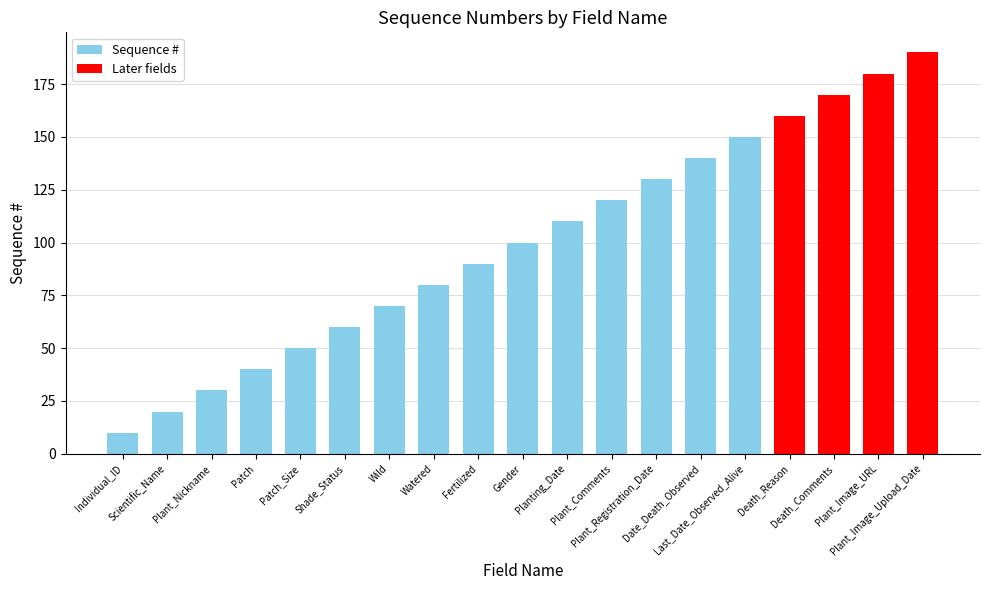

Reading left to right, what are all the values shown in this chart?

Individual_ID=10	Scientific_Name=20	Plant_Nickname=30	Patch=40	Patch_Size=50	Shade_Status=60	Wild=70	Watered=80	Fertilized=90	Gender=100	Planting_Date=110	Plant_Comments=120	Plant_Registration_Date=130	Date_Death_Observed=140	Last_Date_Observed_Alive=150	Death_Reason=160	Death_Comments=170	Plant_Image_URL=180	Plant_Image_Upload_Date=190